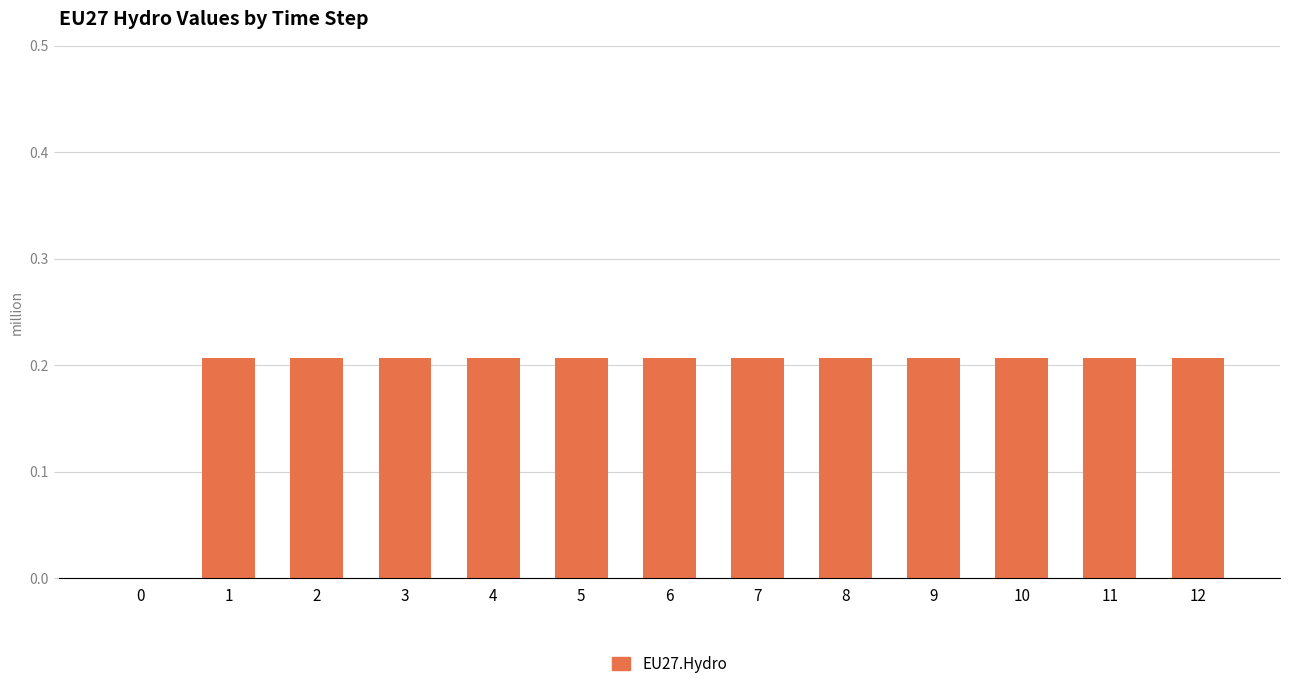

The chart shows a value of 0.1 at 9. True or false?

False